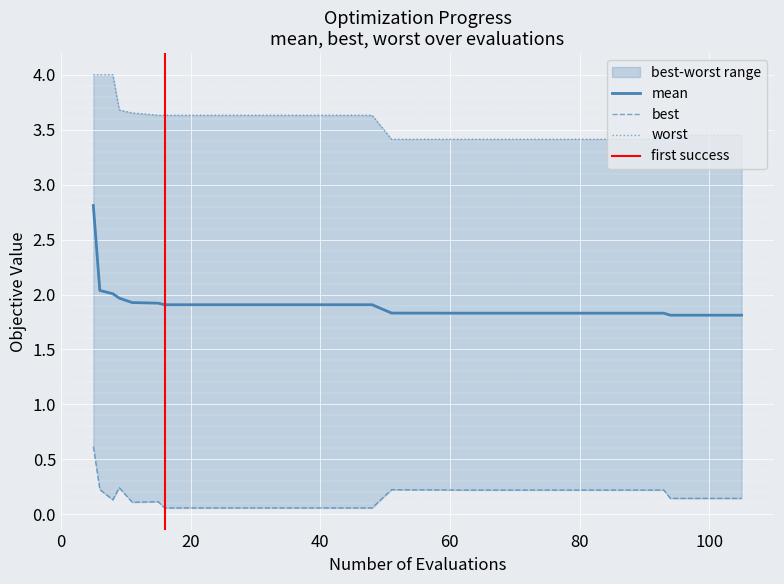

True or false: best and mean cross at least once.

False